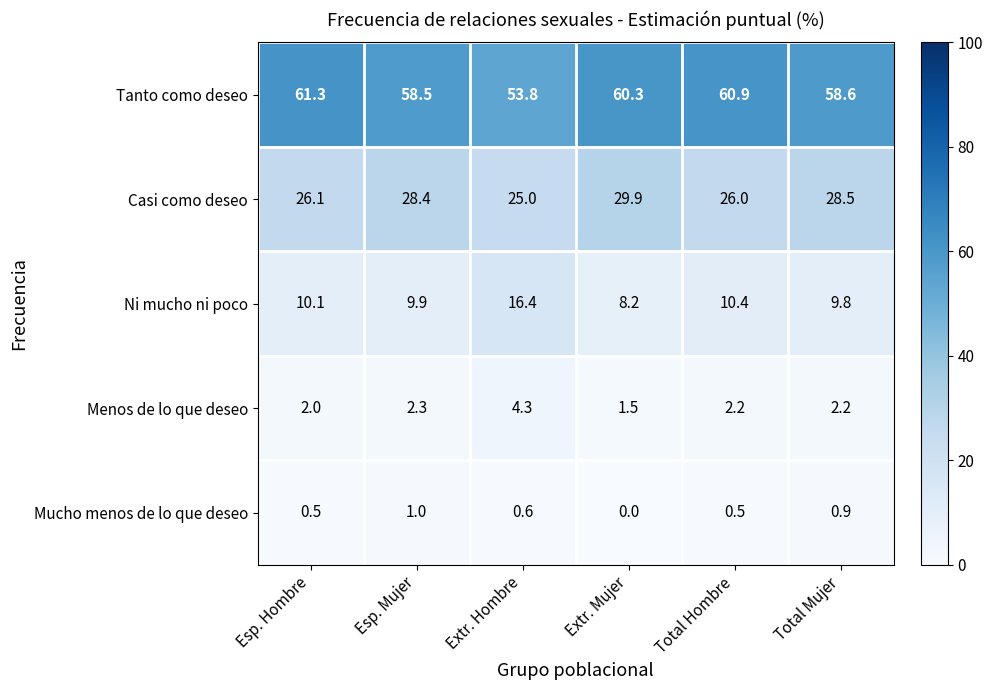

What is the total value across all series at Extr. Mujer?

99.9